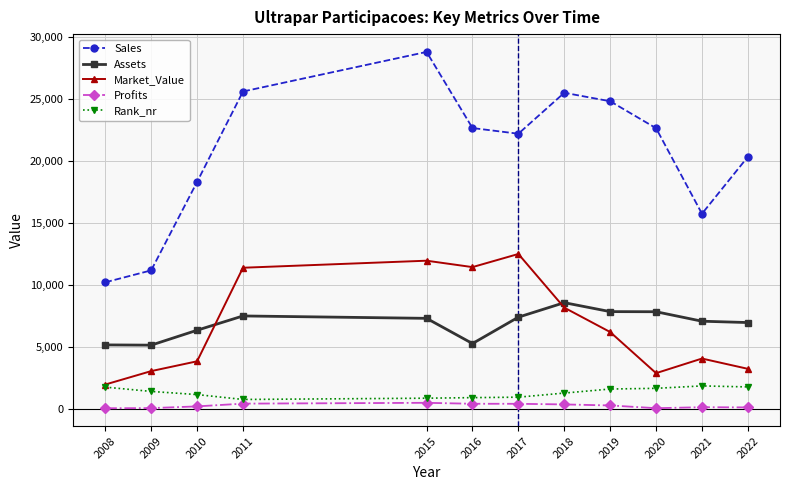

At which category is the sum across all series the highest?

2015